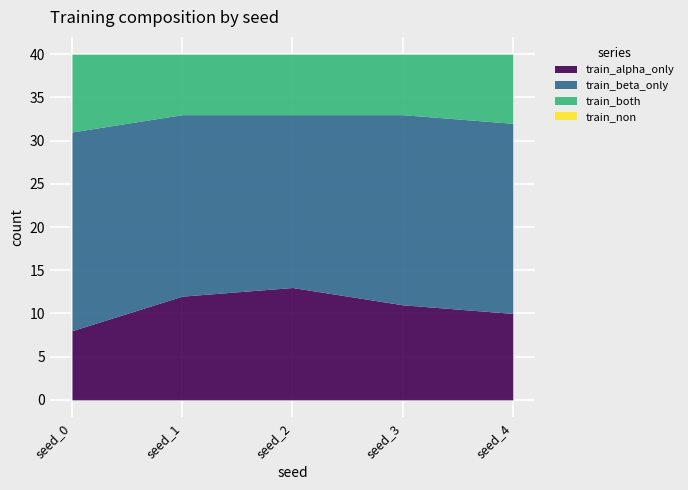

True or false: train_alpha_only has a value of 22 at seed_2.

False